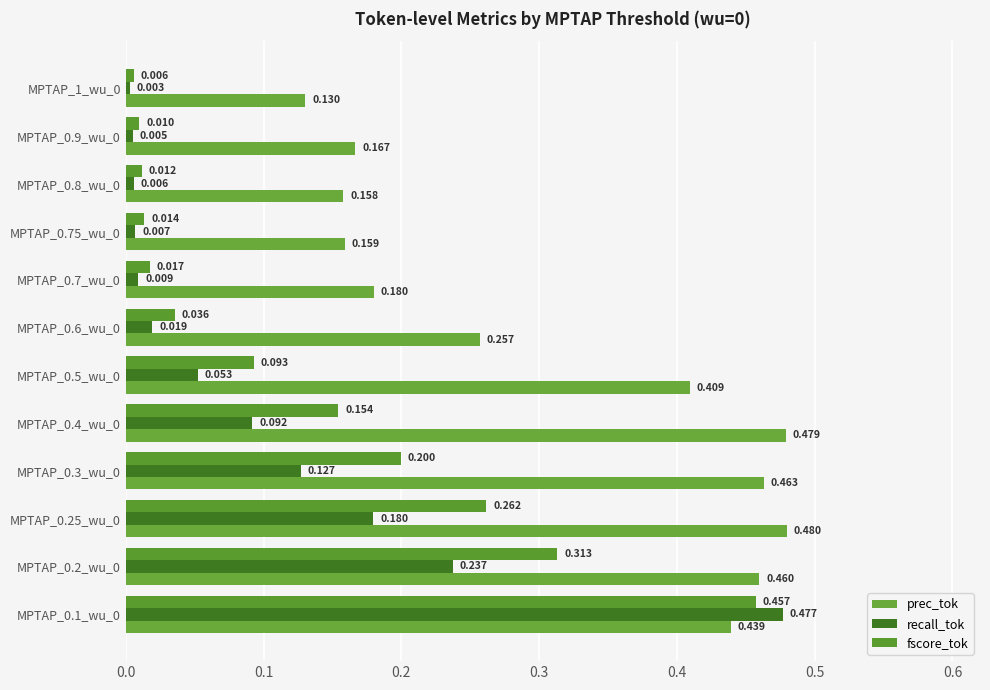

What are all the series names shown in the legend?

prec_tok, recall_tok, fscore_tok